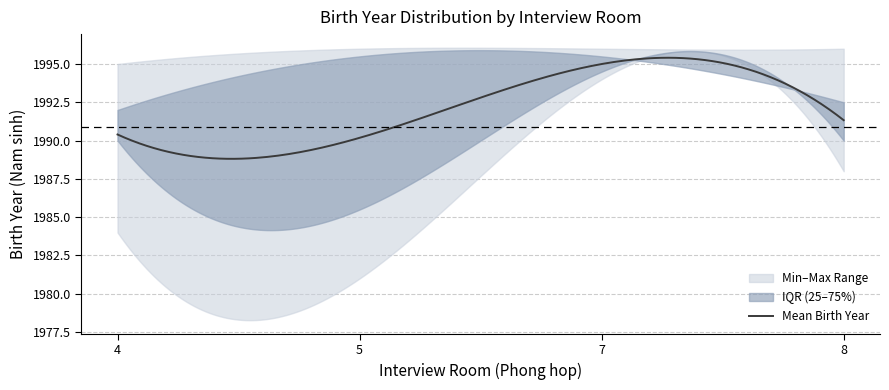

True or false: Min Birth Year and Max Birth Year cross at least once.

False